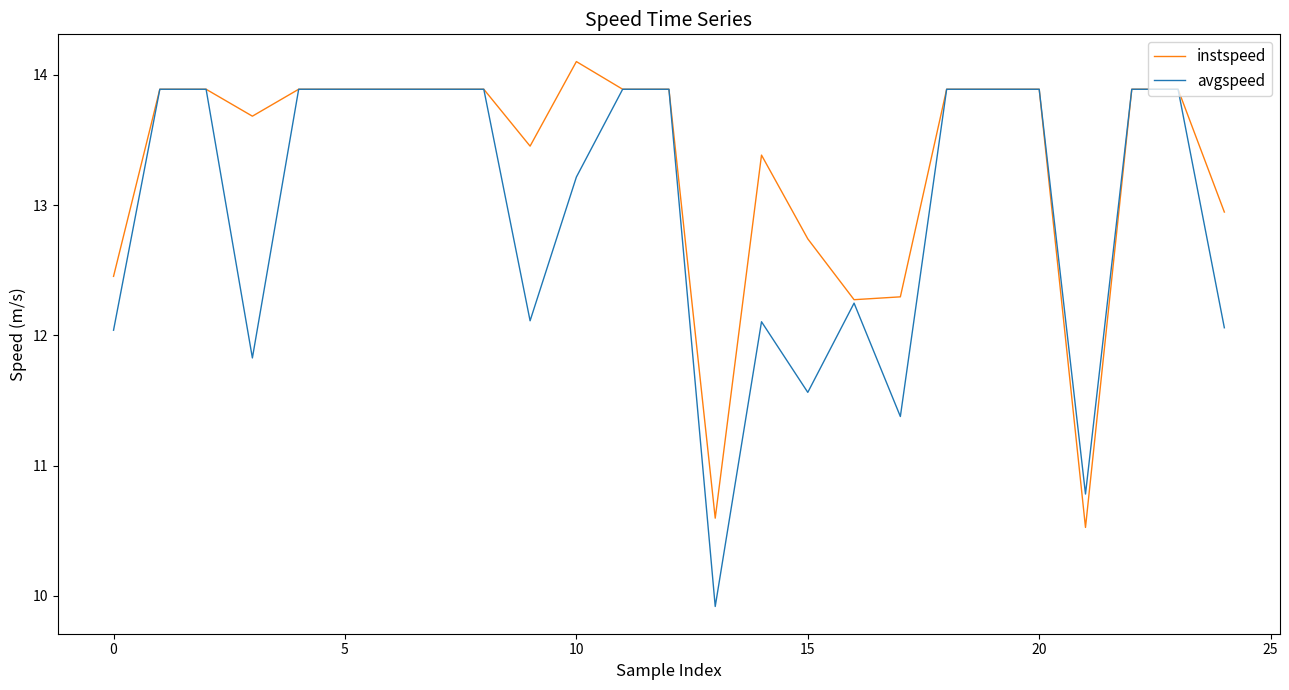

What is the sum of all avgspeed values?

323.7